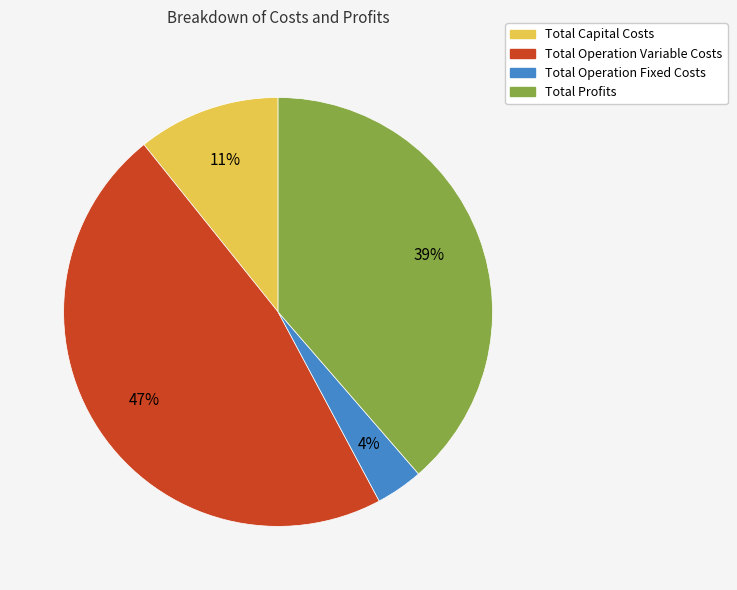

The Total Capital Costs slice represents 1% of the pie. True or false?

False